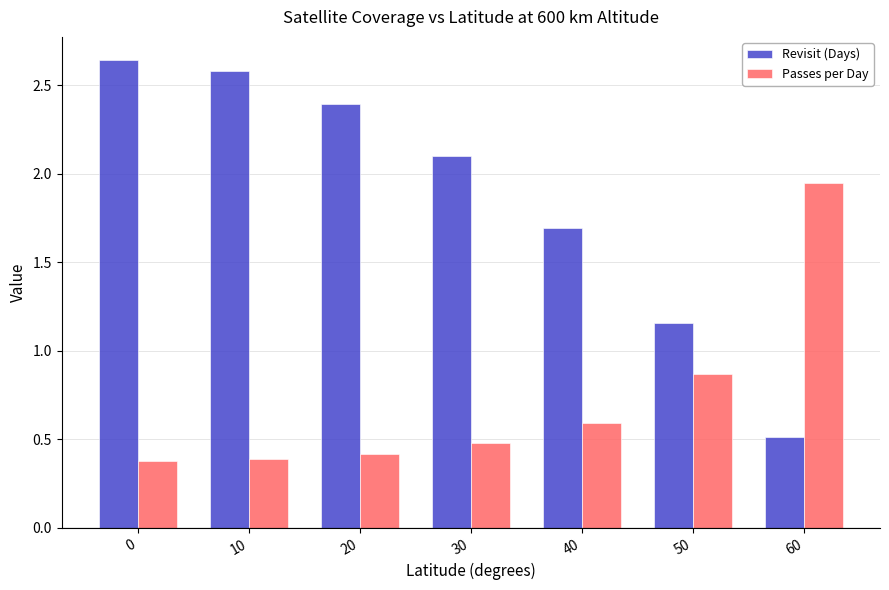

How many bars are there in total?

14